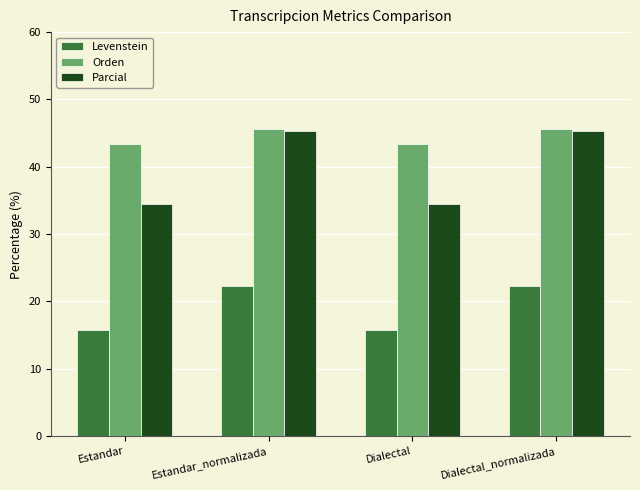

What is the difference between the second highest and minimum values in the Parcial series?

10.8